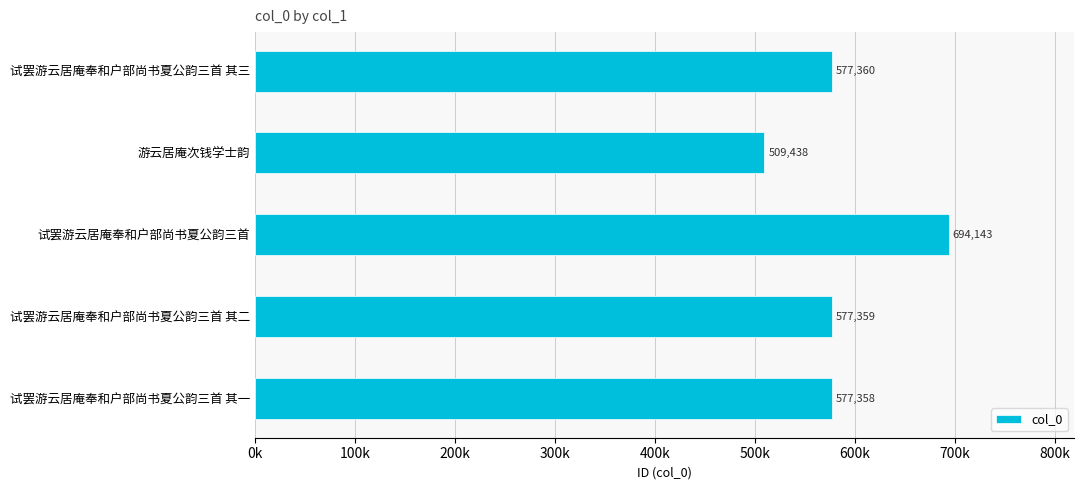

Are the bars horizontal?

Yes